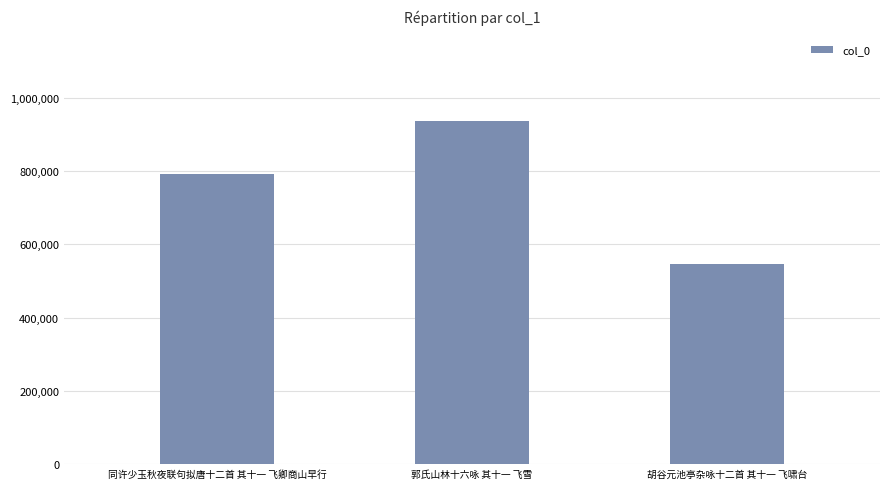

Which category has the lowest value across all series?

胡谷元池亭杂咏十二首 其十一 飞啸台